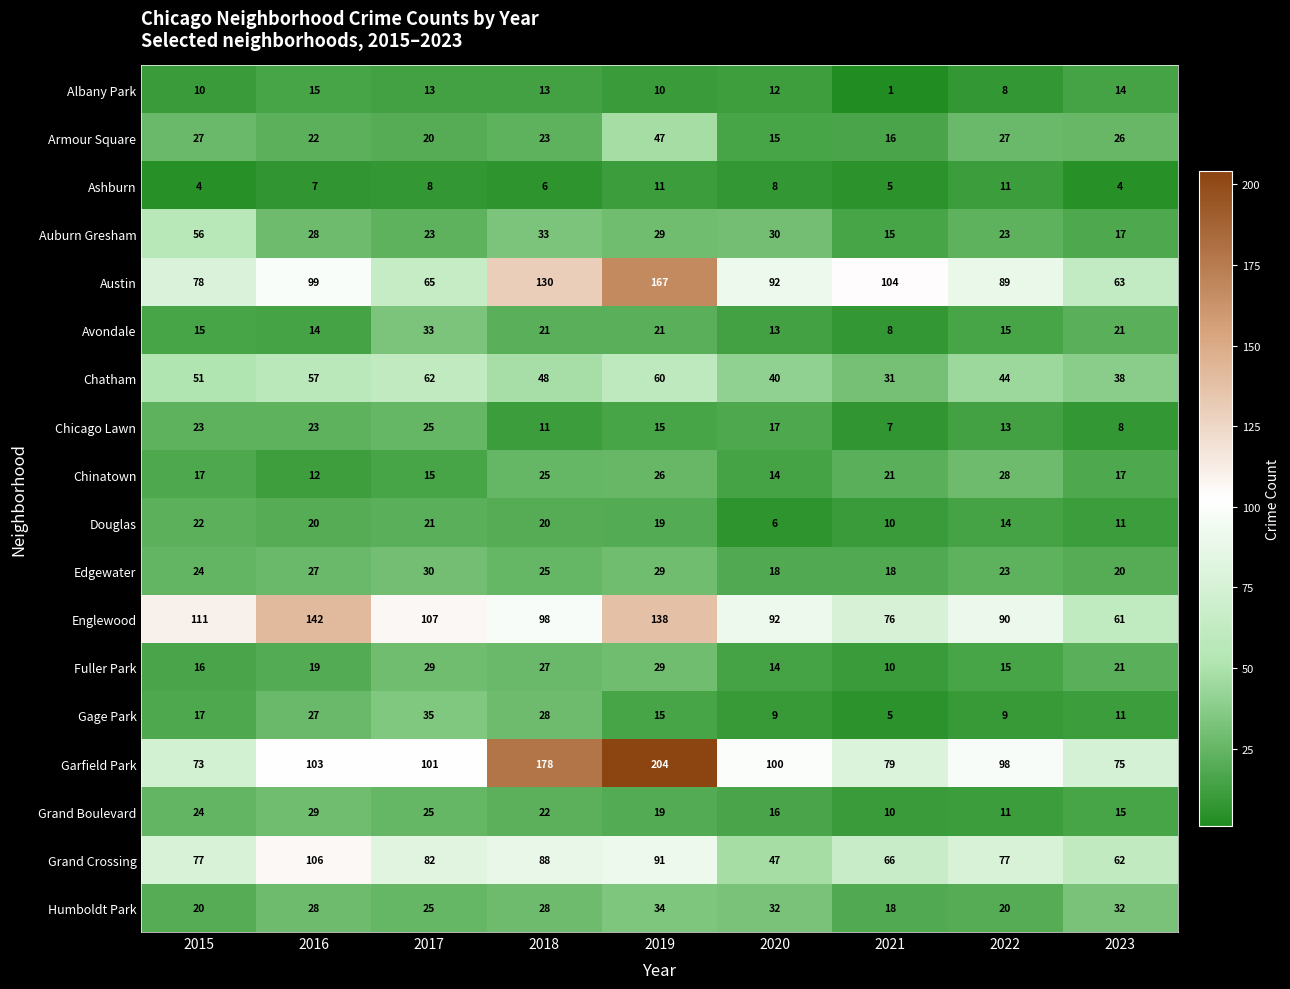

What is the spread (max minus min) of values at 2015?

107